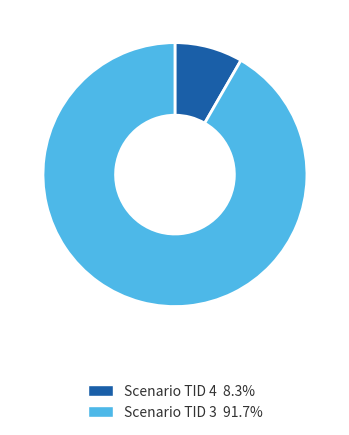

Which category has the biggest portion of the pie?

Scenario TID 3